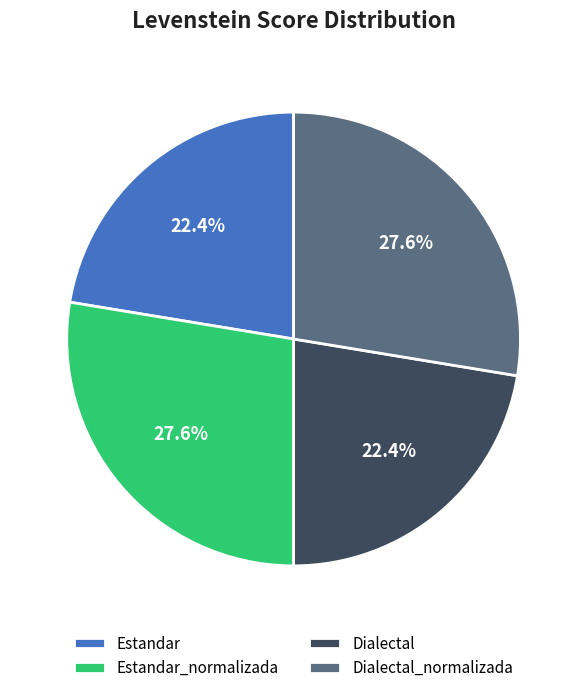

Count the number of slices in the pie.

4